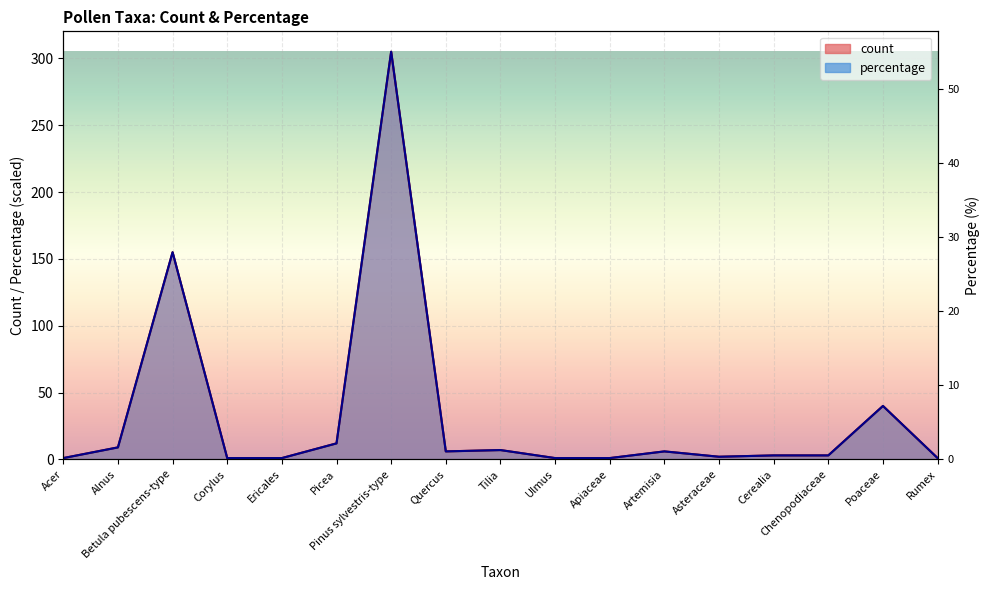

Is it true that count equals 1.0 at Acer?

True